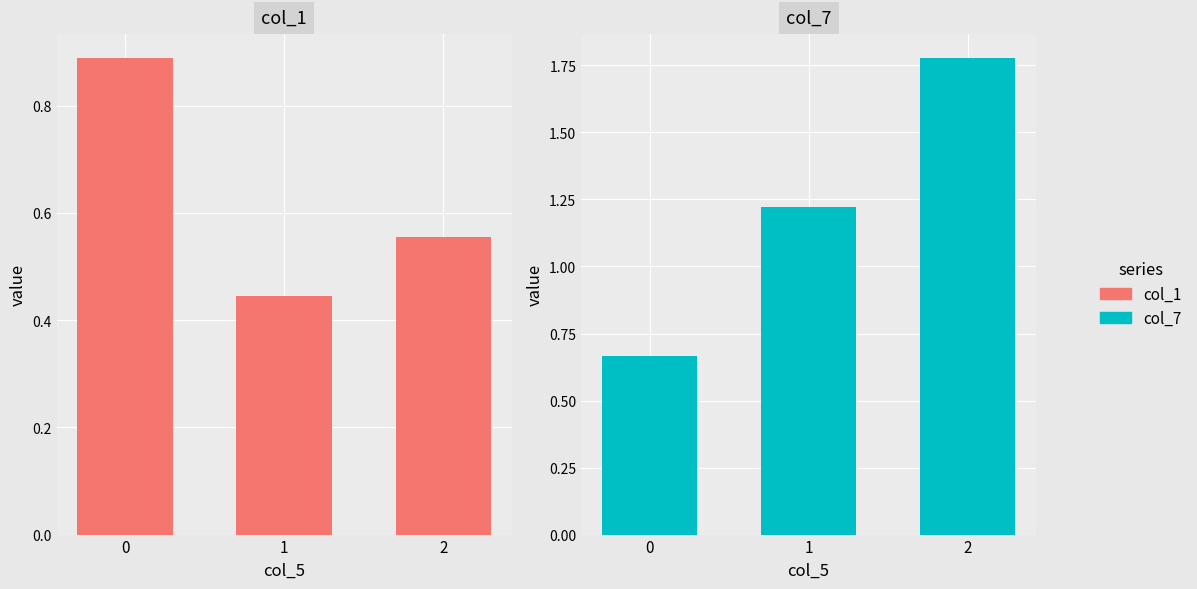

What is the sum of the col_7 values at 0 and 1?

1.9